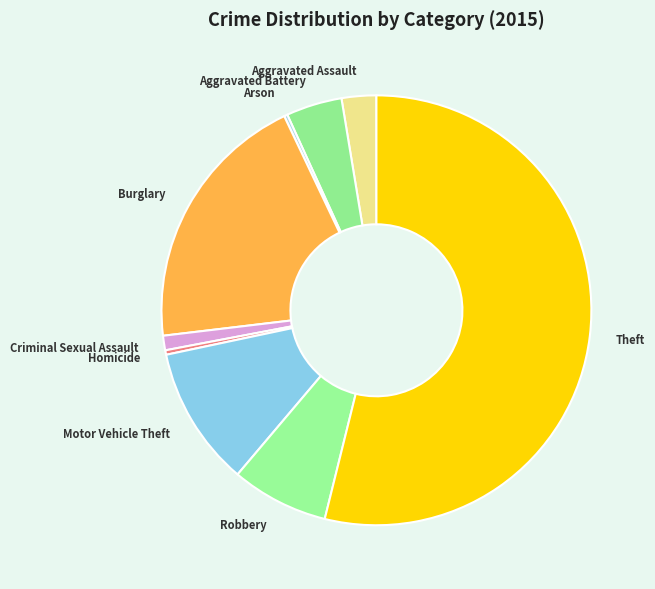

Does Theft account for over 50% of the chart?

Yes